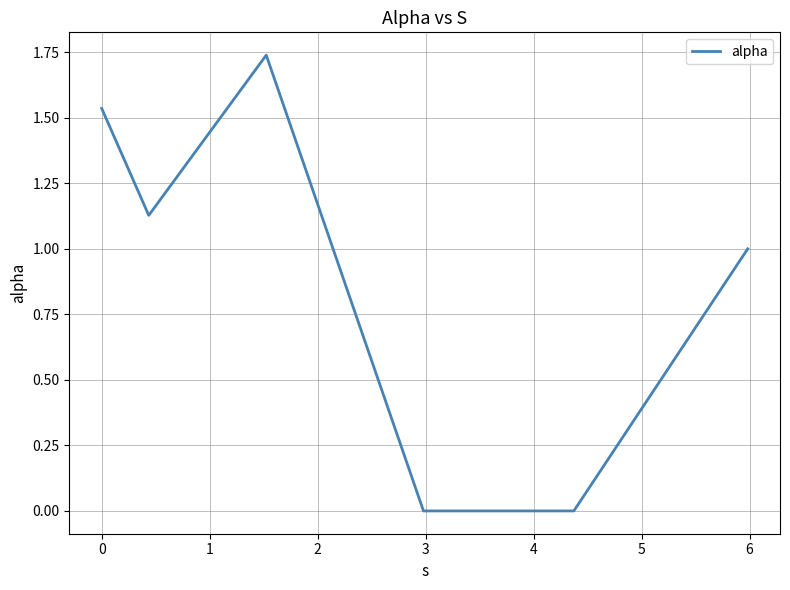

What is the sum of all values?

5.4